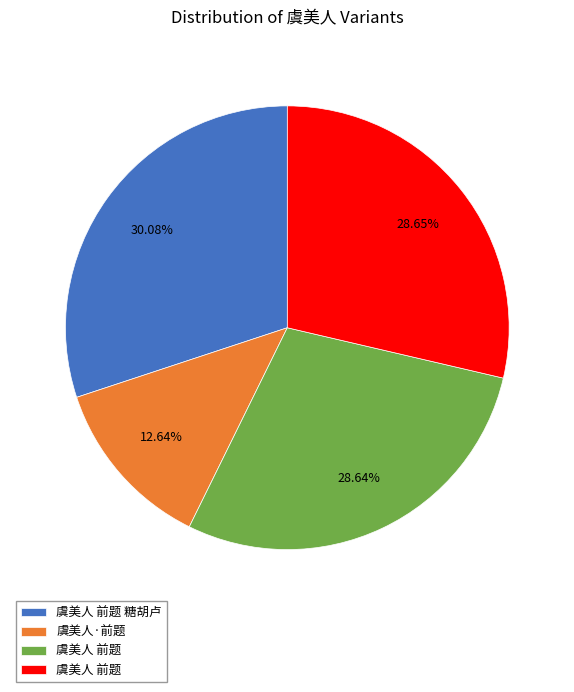

Is there a majority slice in this chart?

No